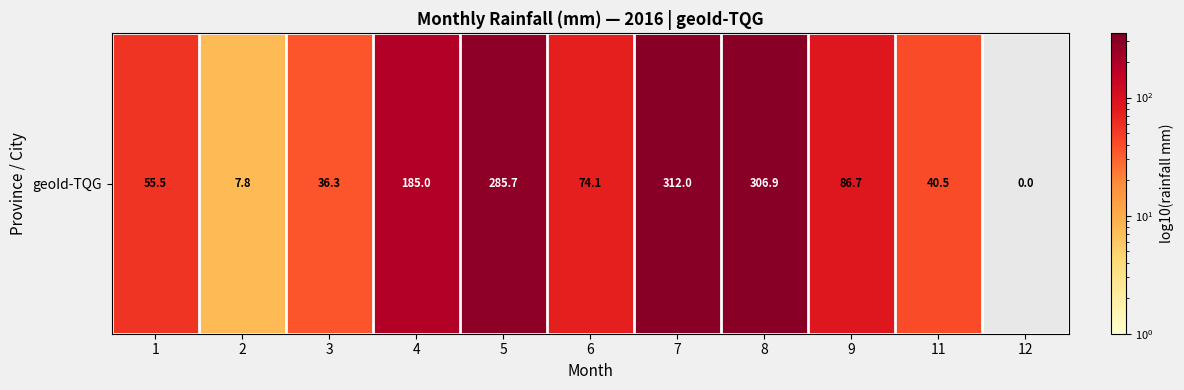

Is it true that the value at 12 is 103.6?

False